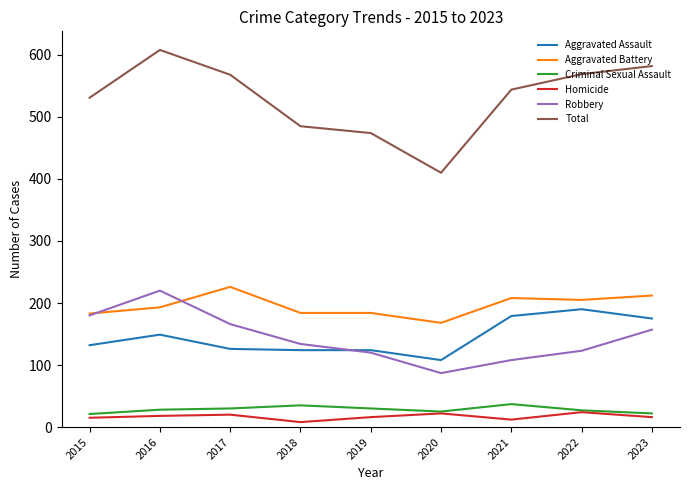

At which label does Robbery reach its minimum?

2020